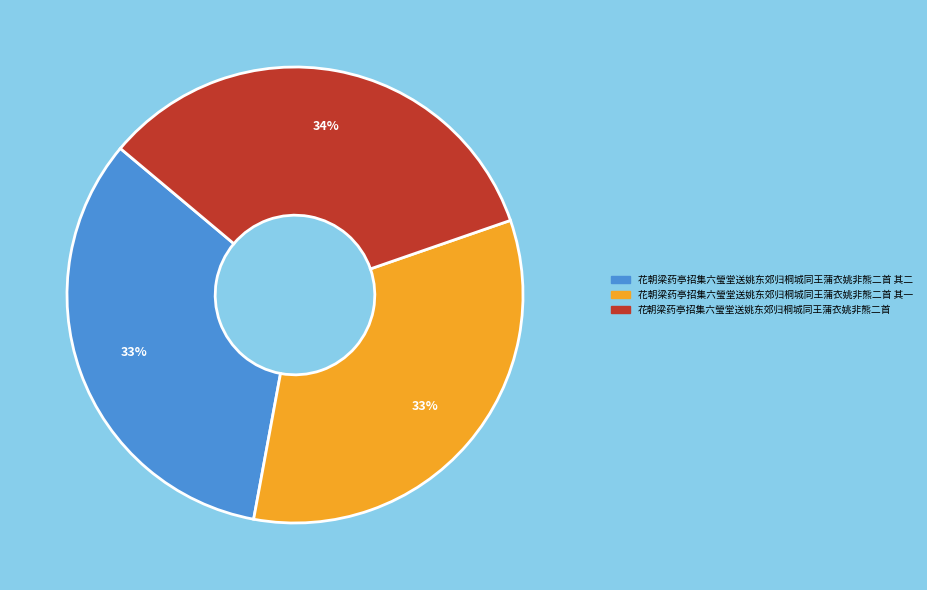

What percentage is the 花朝梁药亭招集六瑩堂送姚东郊归桐城同王蒲衣姚非熊二首 其二 slice, to the nearest percent?

33%